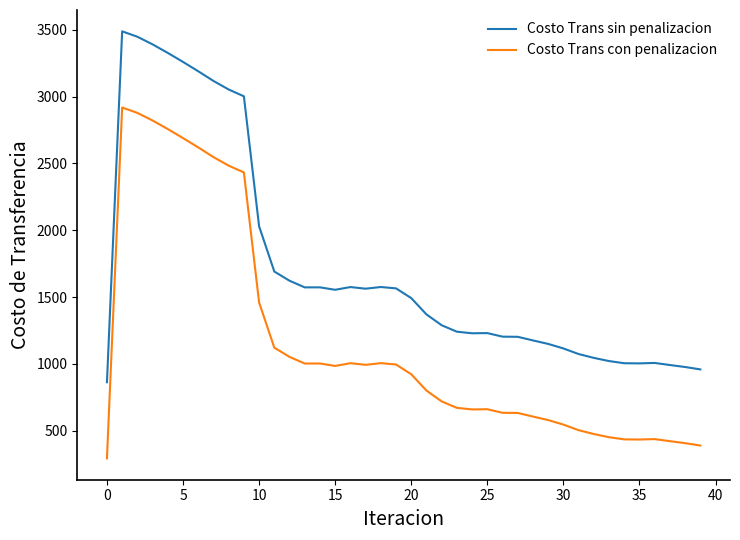

What is the difference between the maximum and minimum values in the Costo Trans sin penalizacion series?

2627.0